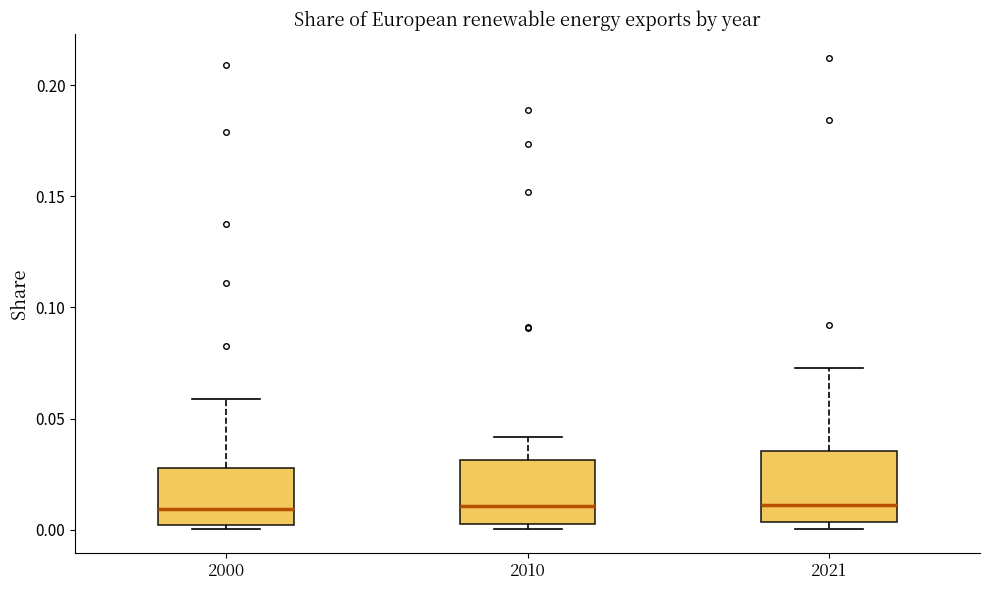

Reading left to right, read every box against the y-axis: the position of its median line, the range the box covers, and the ends of its whiskers. The values are not printed on the chart, so give them approximately, as read against the axis.

2000: median 0.010, box 0.000 to 0.030, whiskers 0.000 to 0.060
2010: median 0.010, box 0.000 to 0.030, whiskers 0.000 (just below the box's lower edge) to 0.040
2021: median 0.010, box 0.005 to 0.035, whiskers 0.000 to 0.075